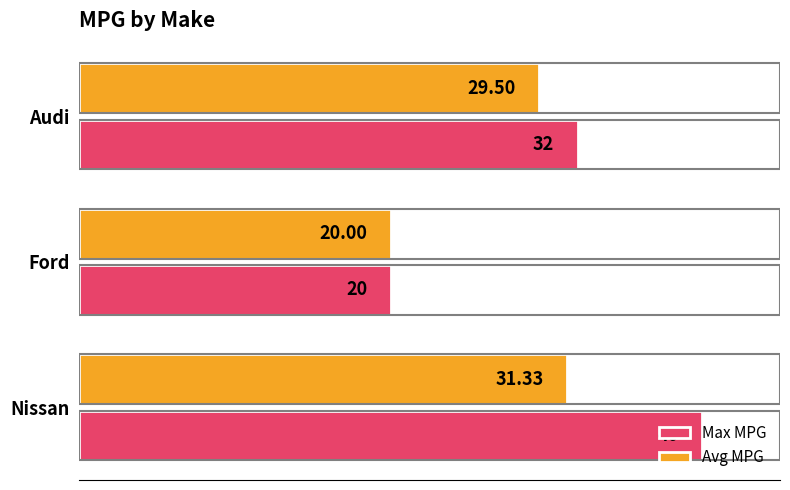

At which label does Max MPG reach its peak?

Nissan